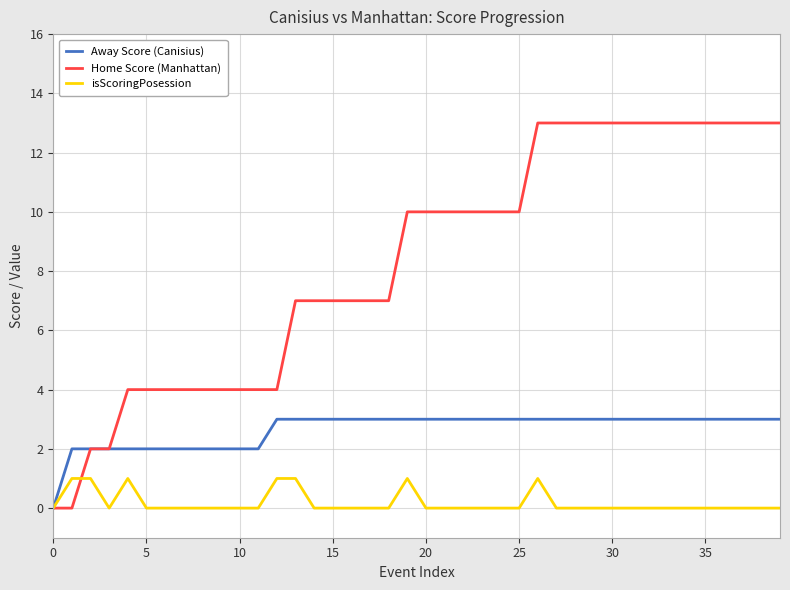

List the series in order of their peak value, lowest first.

isScoringPosession, Away Score (Canisius), Home Score (Manhattan)